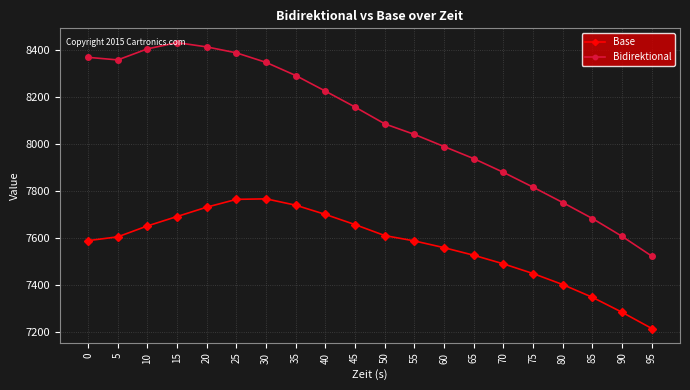

Is the value of Base at 15 greater than the value of Bidirektional at 80?

No